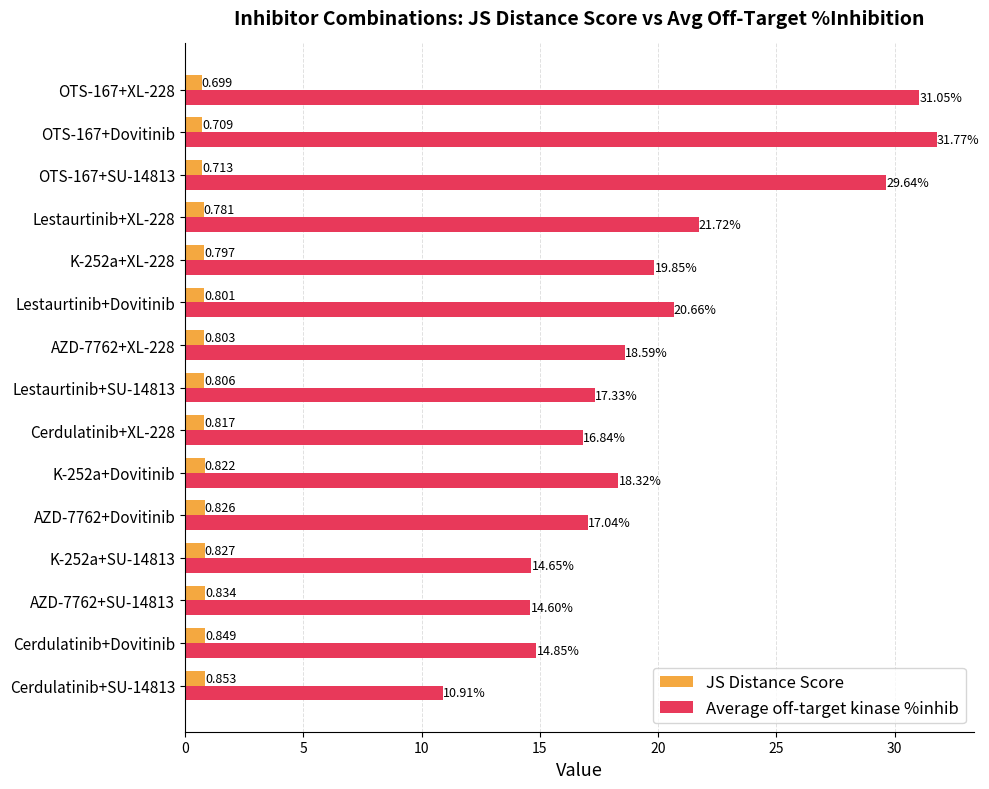

Which series changed the most between Cerdulatinib+XL-228 and OTS-167+SU-14813?

Average off-target kinase %inhib